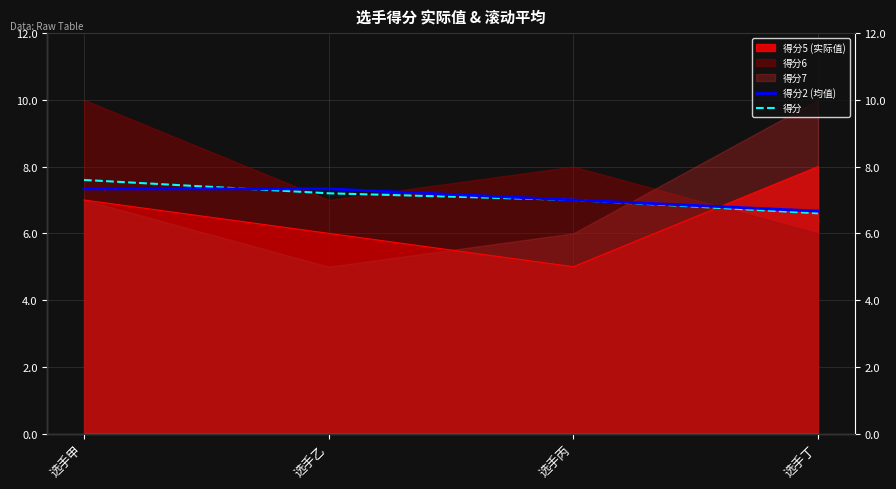

What is the value of the 得分 point at the 4th from the left?

6.6